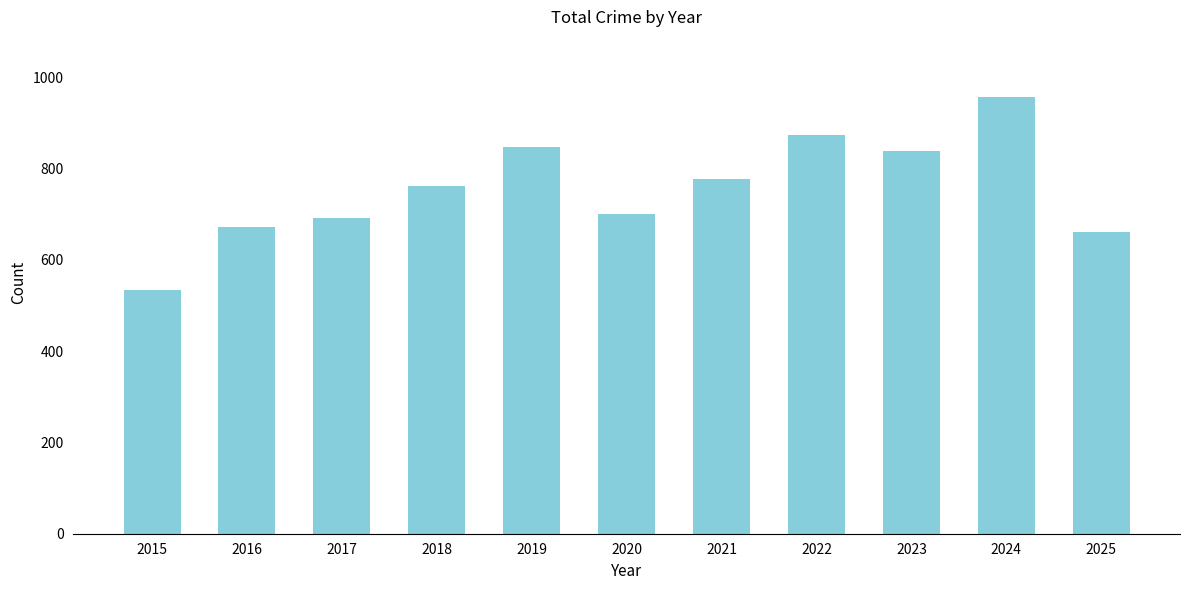

Are the bars horizontal?

No